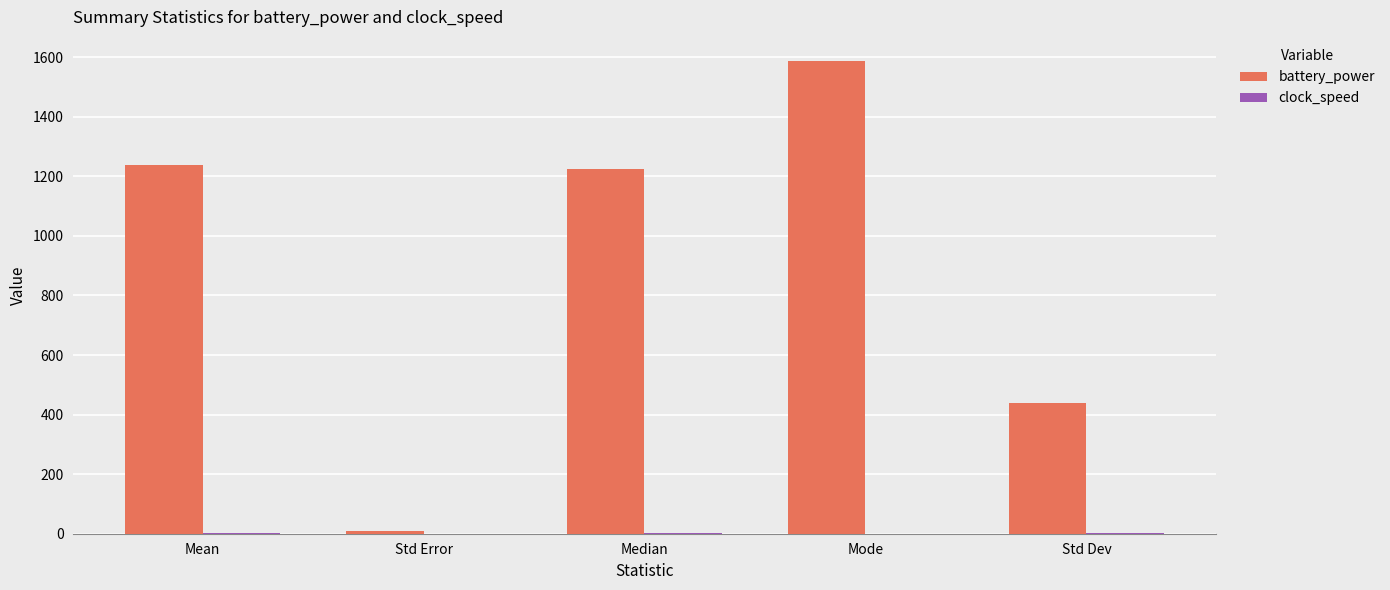

Which series has the largest total across all categories?

battery_power